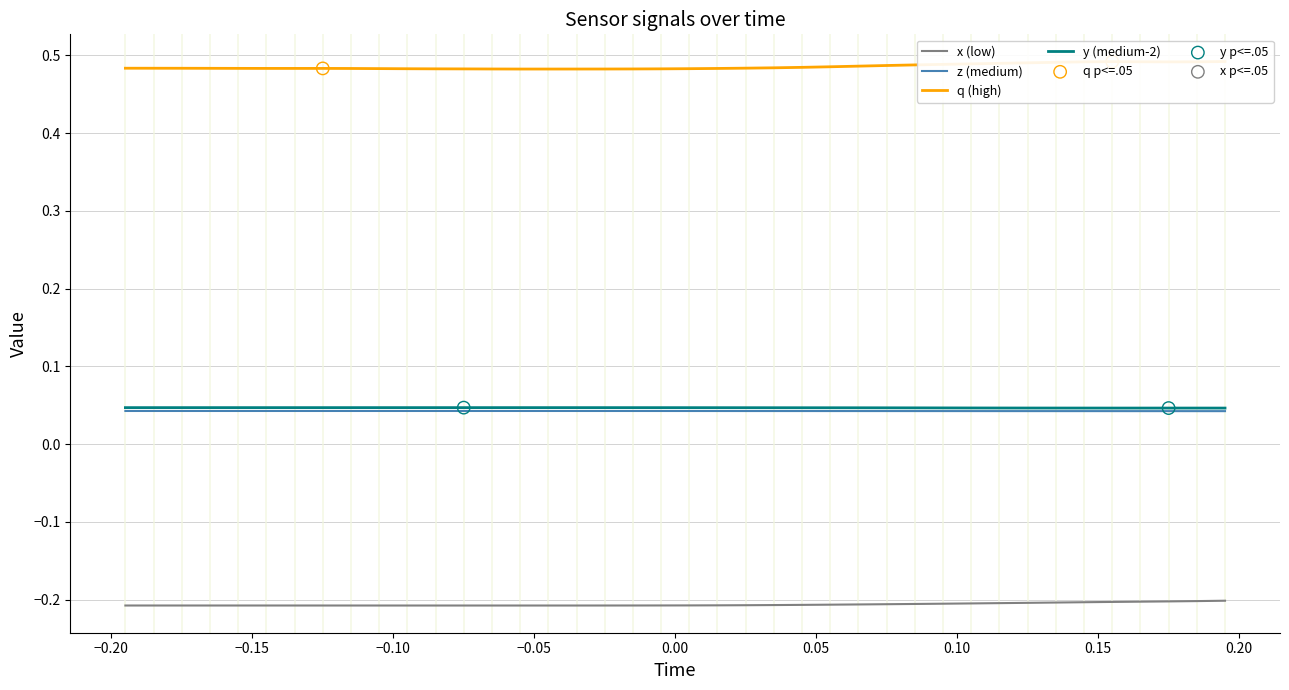

What are all the series names shown in the legend?

q, x, y, z